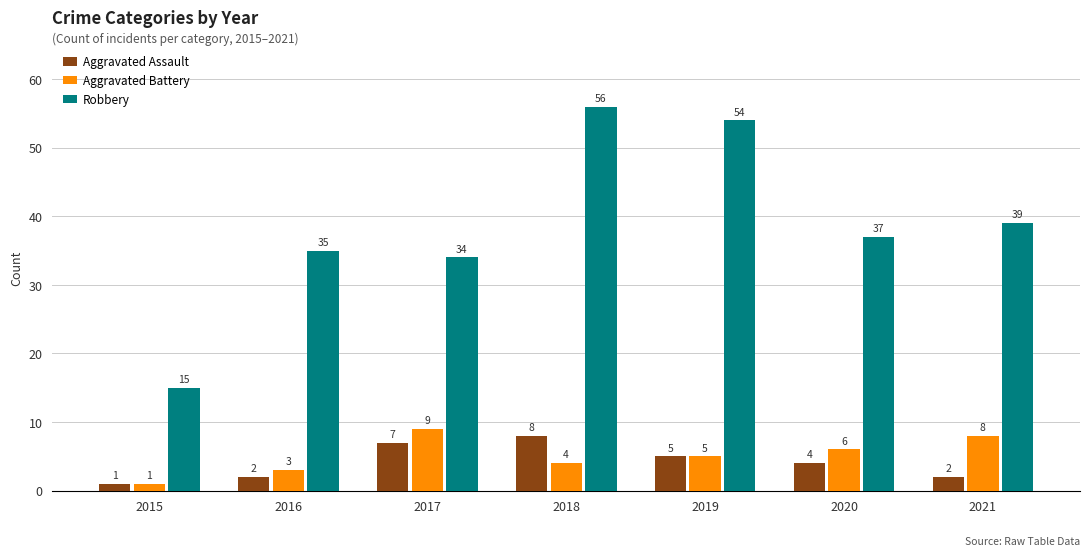

What are all the series names shown in the legend?

Aggravated Assault, Aggravated Battery, Robbery